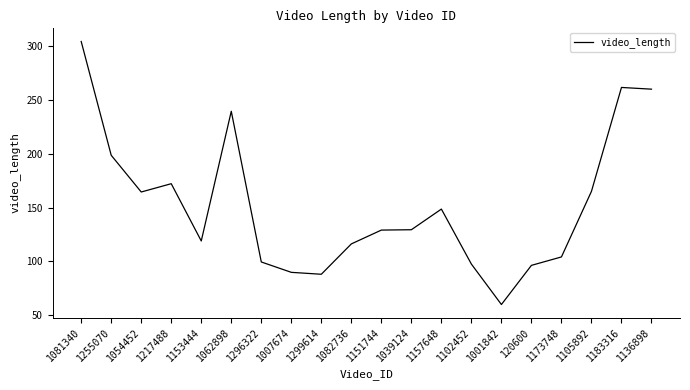

What position from the right is 1157648?

8